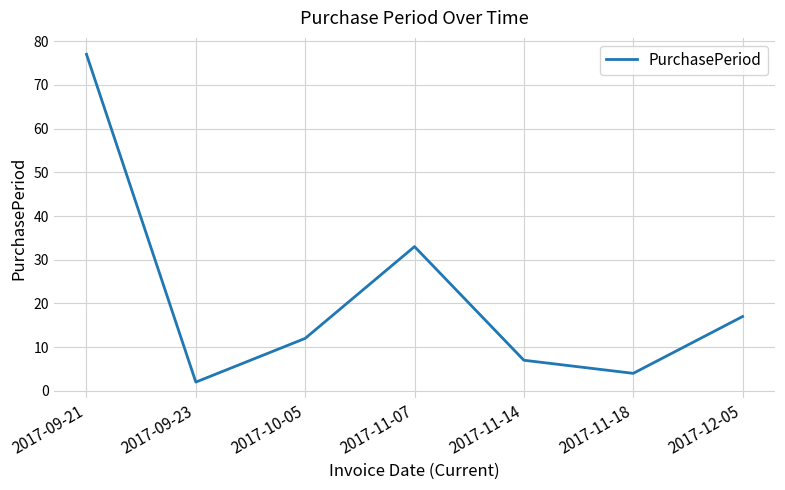

What is the minimum value shown in the chart?

2